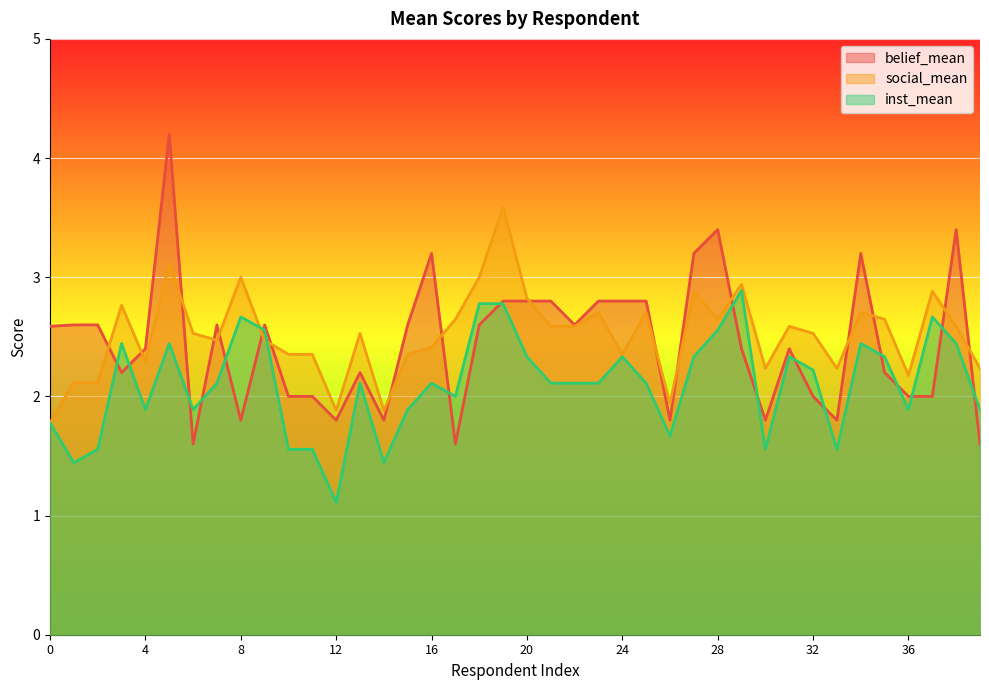

Where does the social_mean series first go above 2?

1